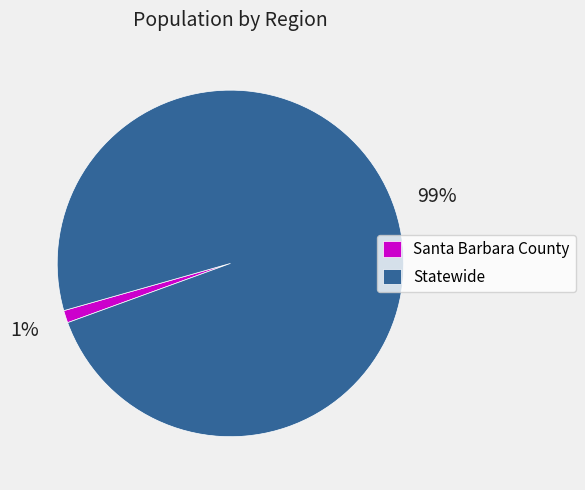

Do Santa Barbara County and Statewide together represent more than half of the pie?

Yes